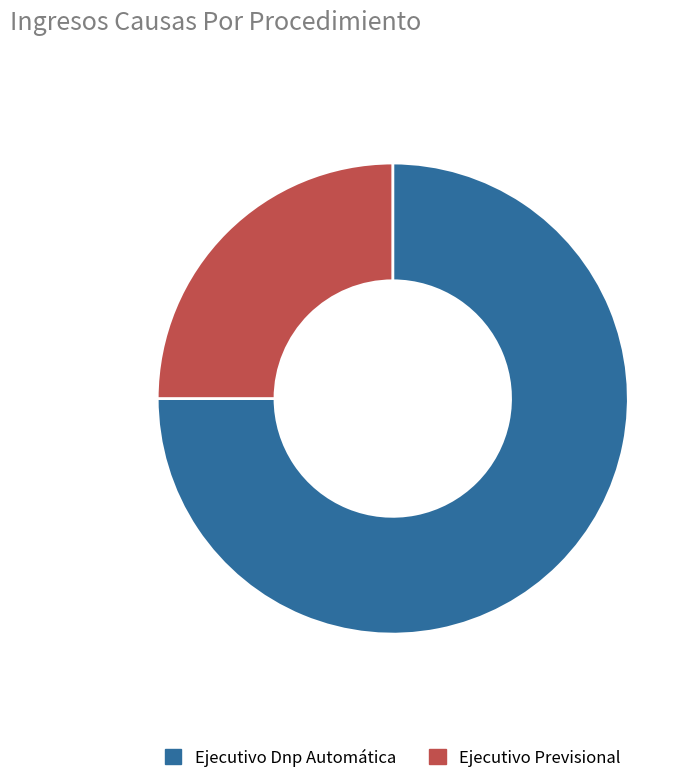

Does Ejecutivo Previsional account for over 50% of the chart?

No